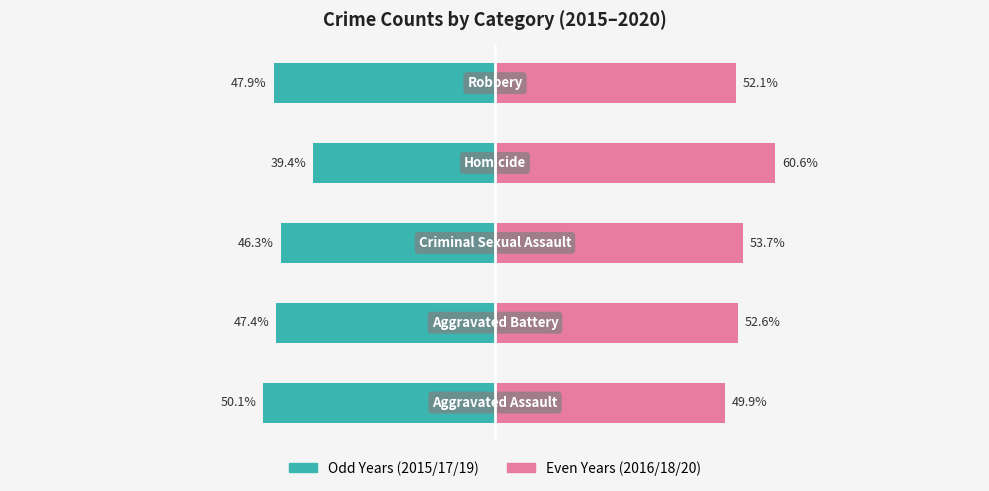

True or false: Even Years (2016/18/20) has a value of 52.6 at 1.

True